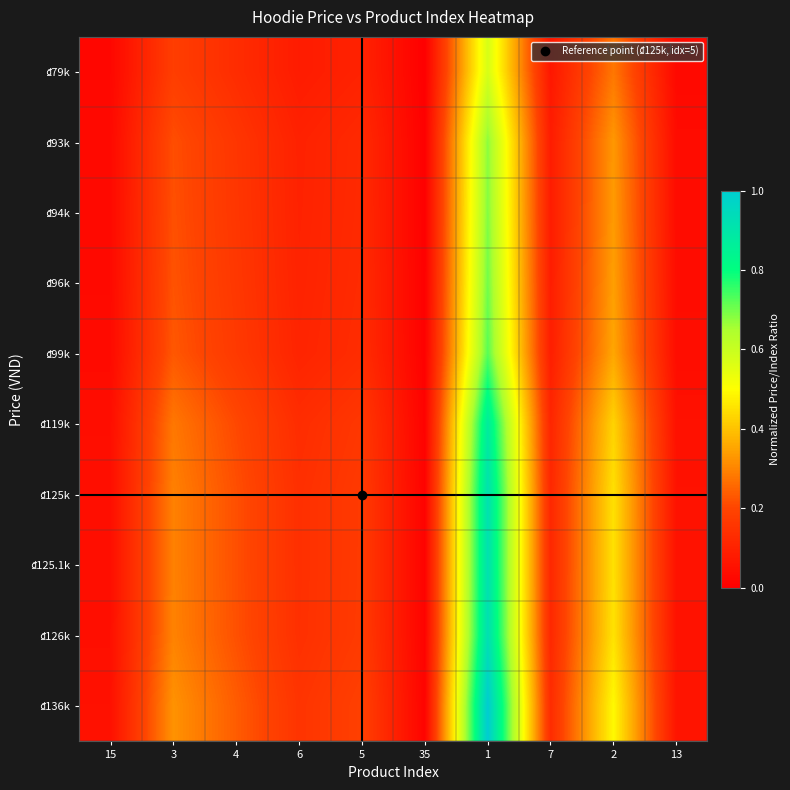

Which label corresponds to the smallest value in the chart?

35